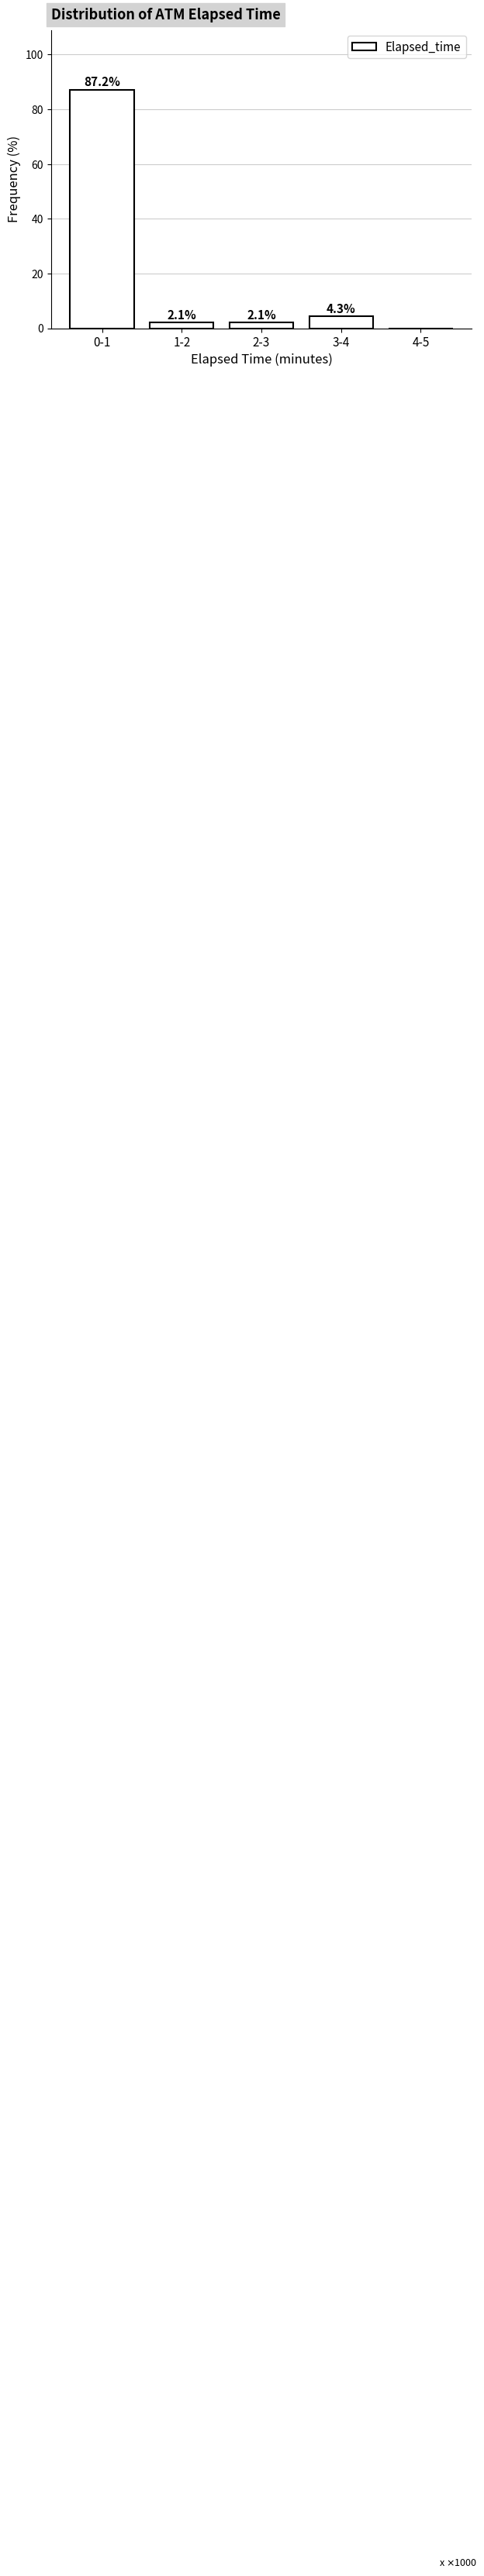

Reading left to right, list all the values displayed in this chart.

0-1=87.2	1-2=2.1	2-3=2.1	3-4=4.3	4-5=0.0